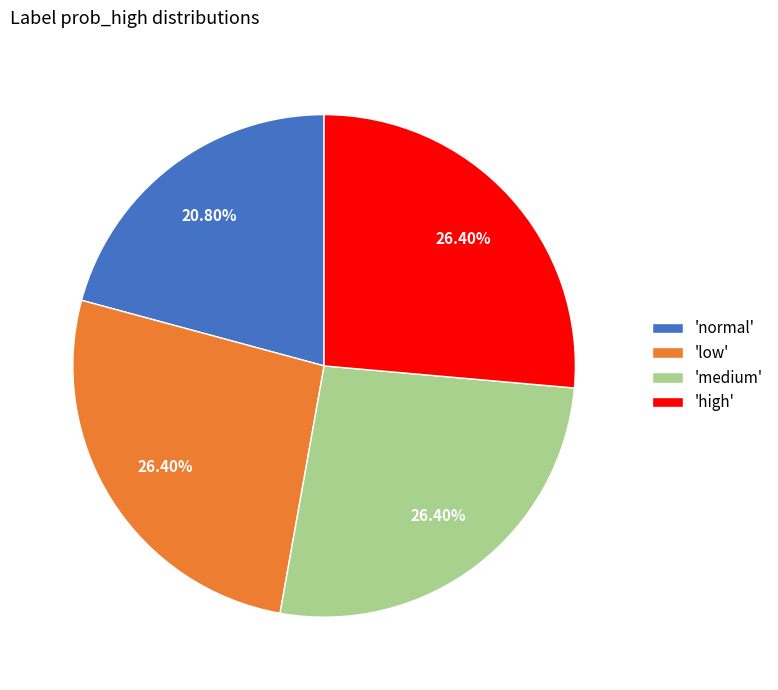

How many segments does this pie chart have?

4